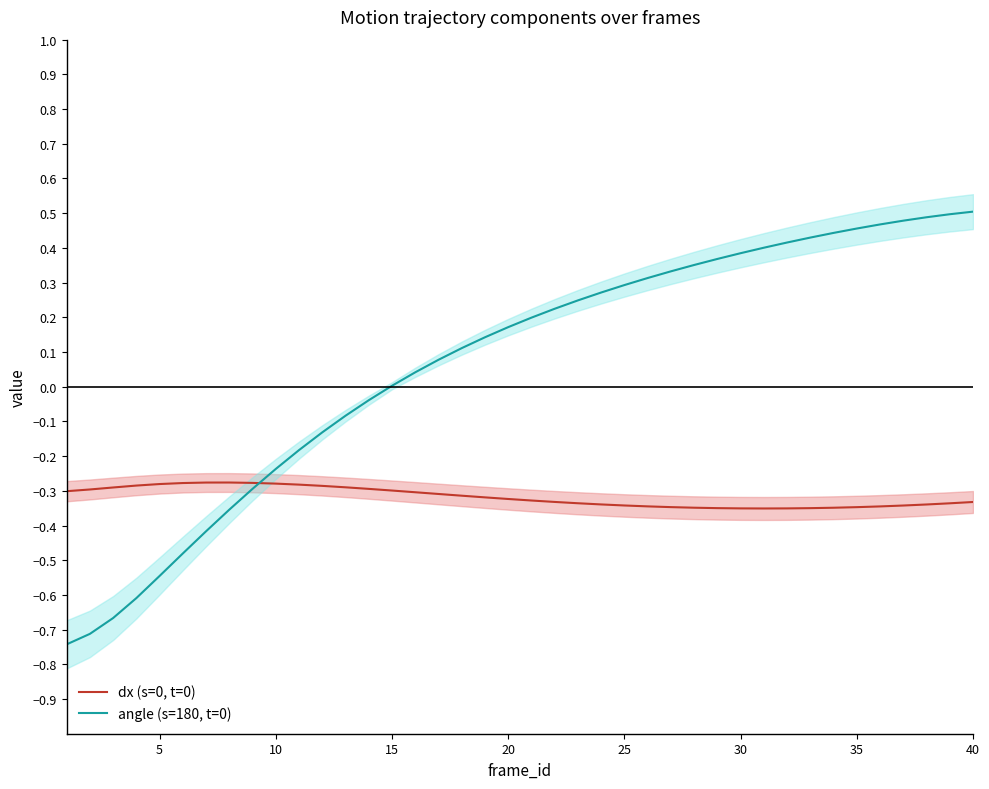

The dx (s=0, t=0) series shows -0.2 at 30. True or false?

False